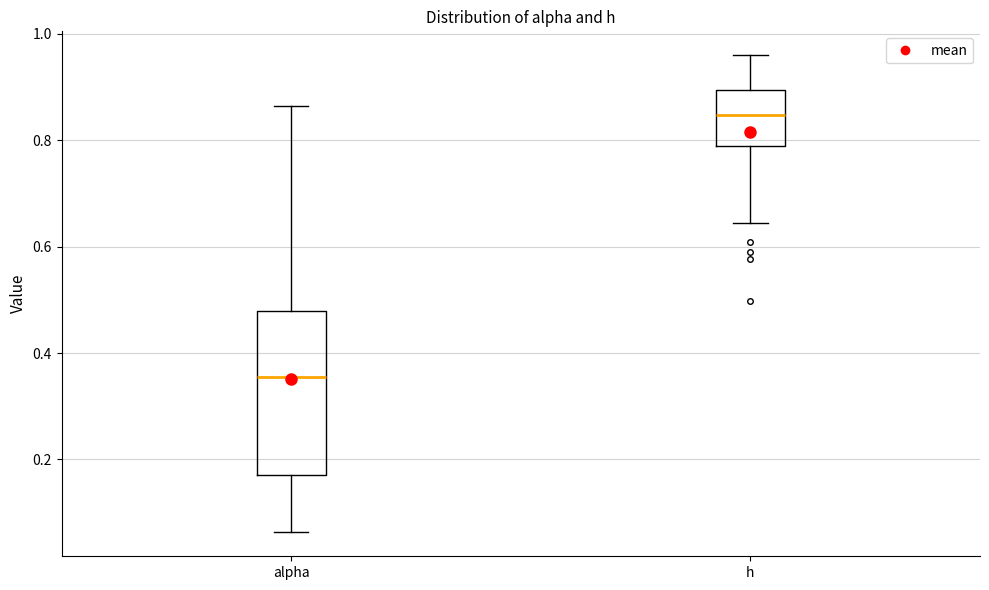

Reading left to right, transcribe this box plot: for each box, give where its median line is, the range the box spans, and where its two whiskers end, as read against the y-axis. The values are not printed on the chart, so give them approximately, as read against the axis.

alpha: median 0.36, box 0.18 to 0.48, whiskers 0.06 to 0.86
h: median 0.84, box 0.80 to 0.90, whiskers 0.64 to 0.96